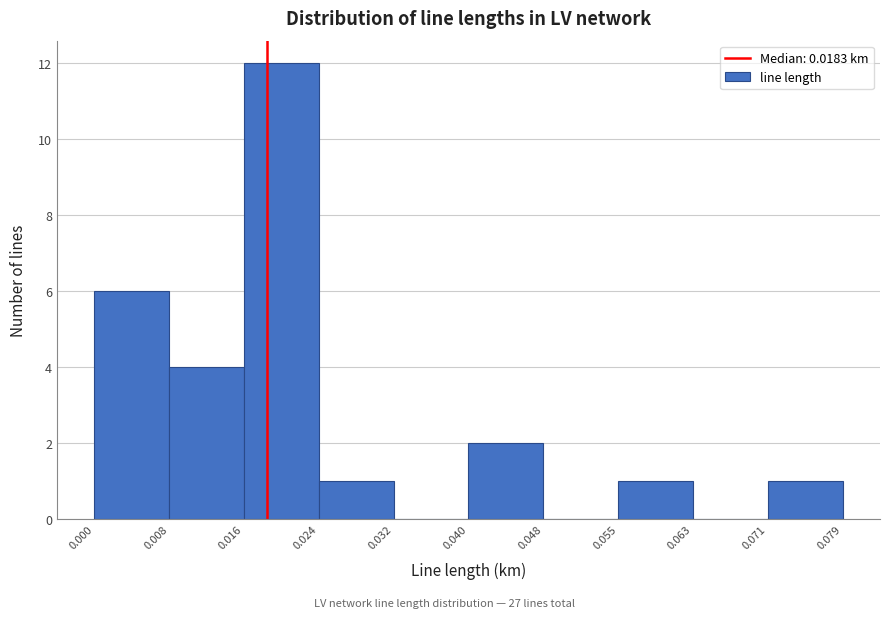

How tall is the bar that spans 0.016 to 0.024 on the x-axis? The values are not printed on the chart, so give them approximately, as read against the axis.

12